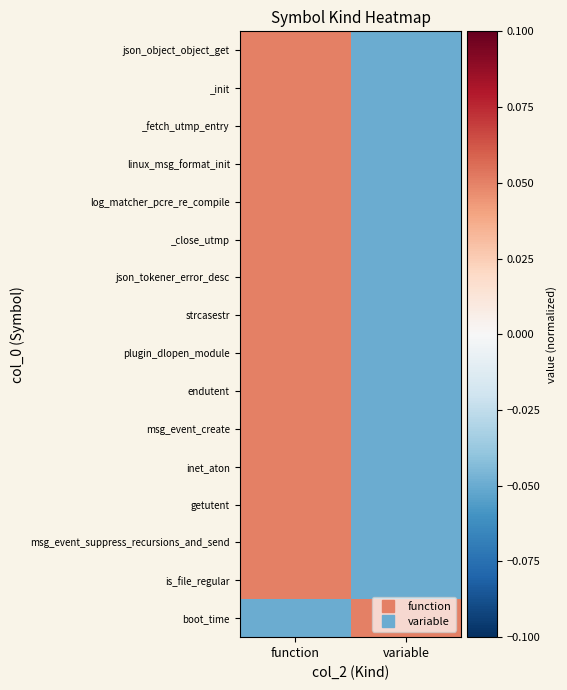

What is the spread (max minus min) of values at variable?

0.1